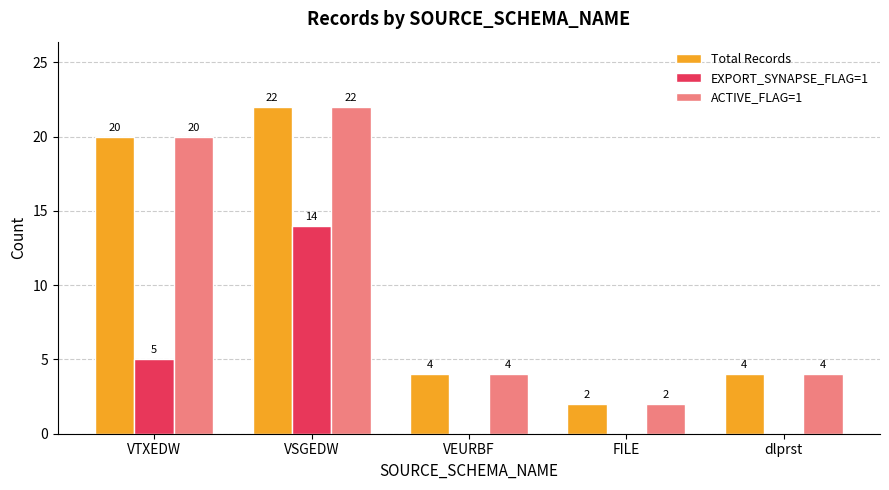

Count the number of categories in the chart.

5